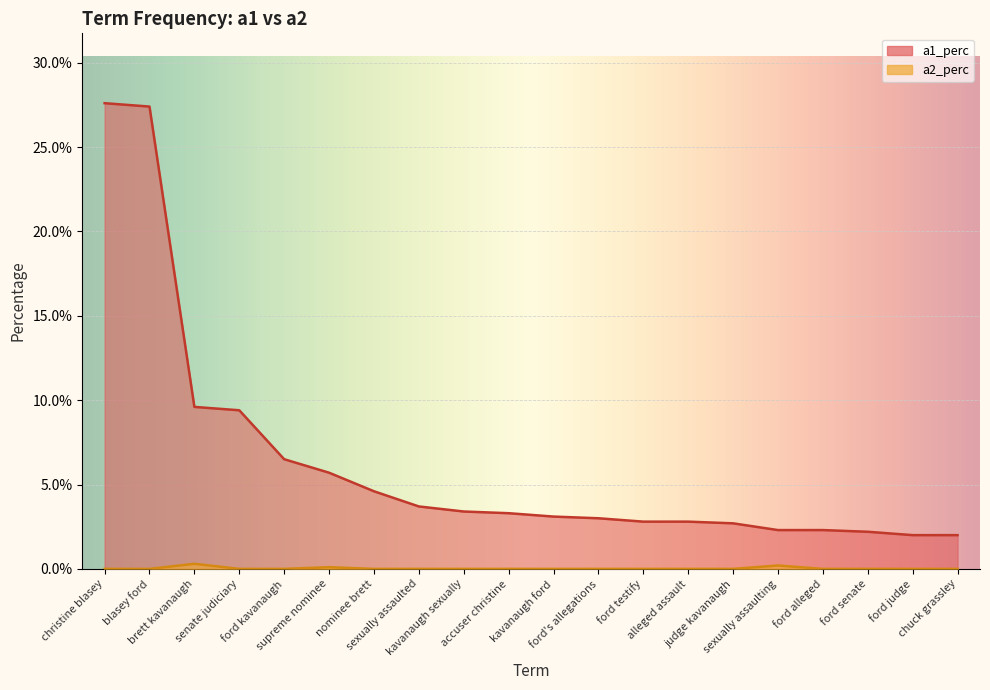

True or false: a2_perc and a1_perc intersect in this chart.

False